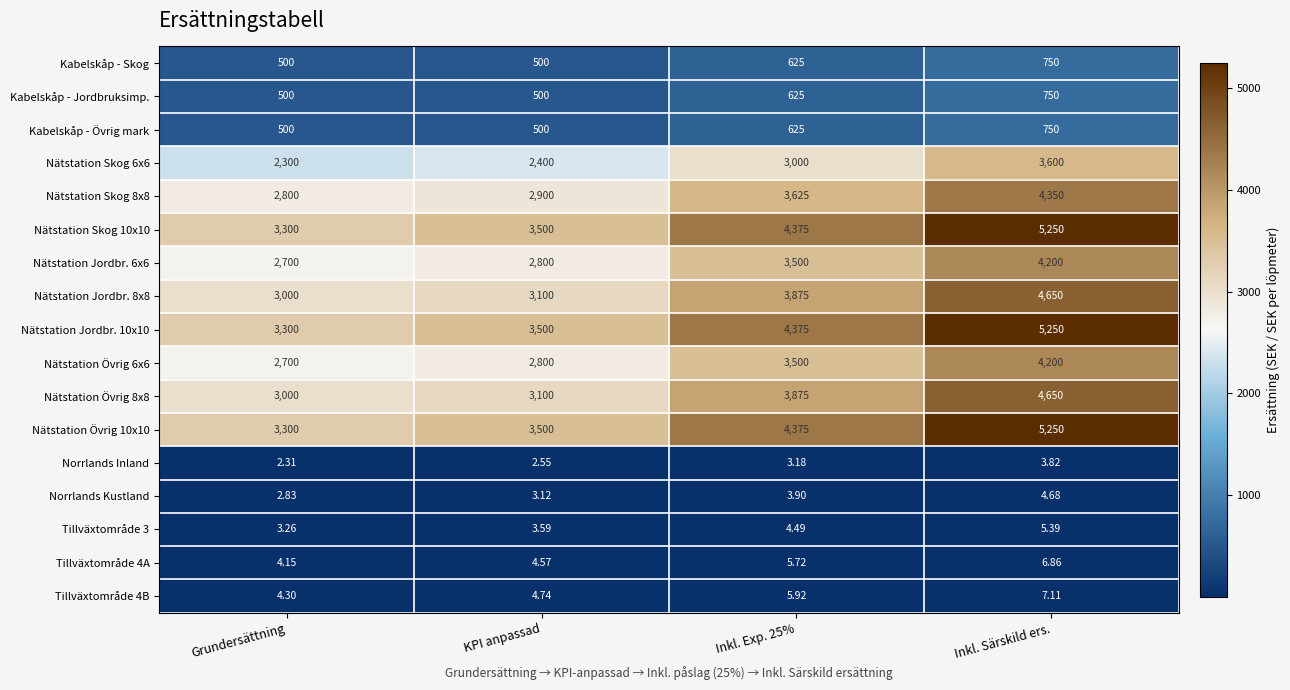

What is the difference between the highest and lowest values at Inkl. Särskild ers.?

5246.2